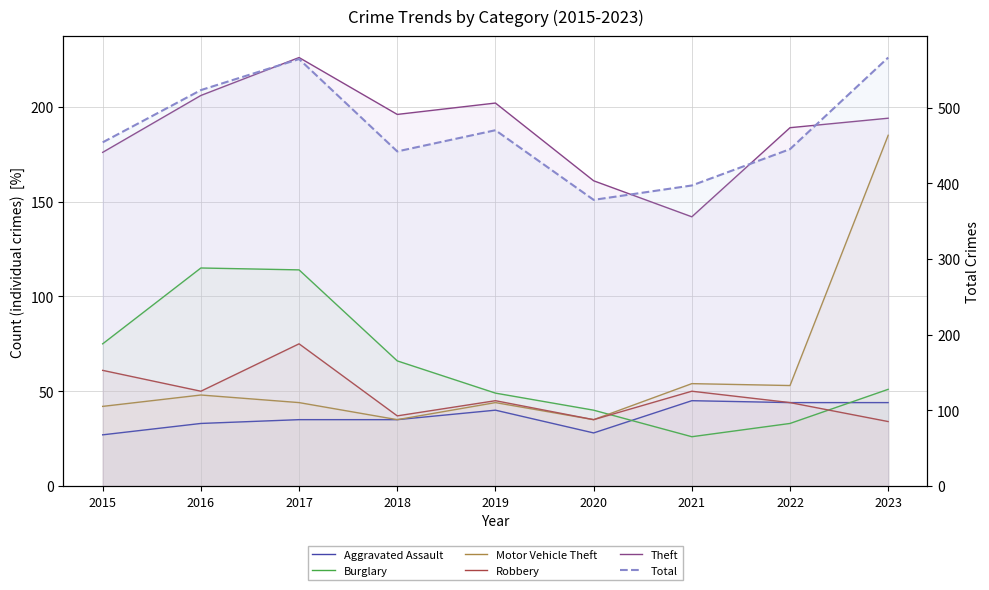

At how many categories does at least one series exceed 203?

9